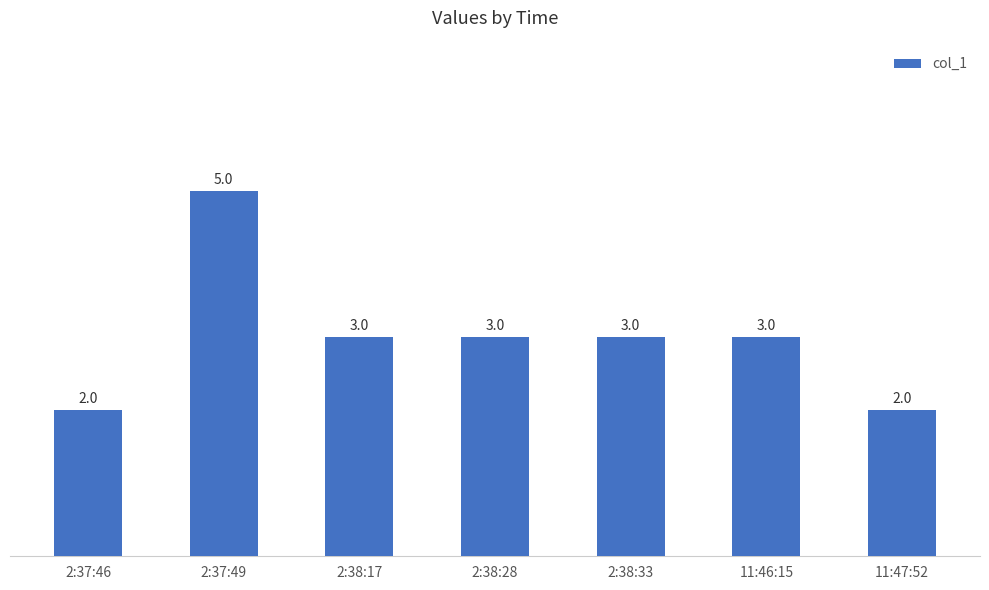

Count the number of data series in this chart.

1